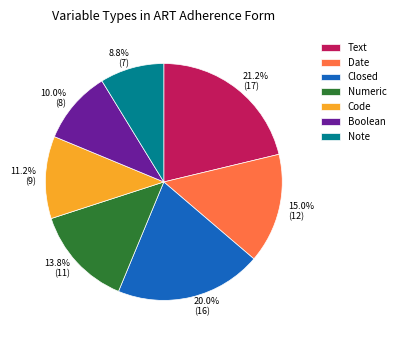

True or false: Closed accounts for 15% of the total.

False